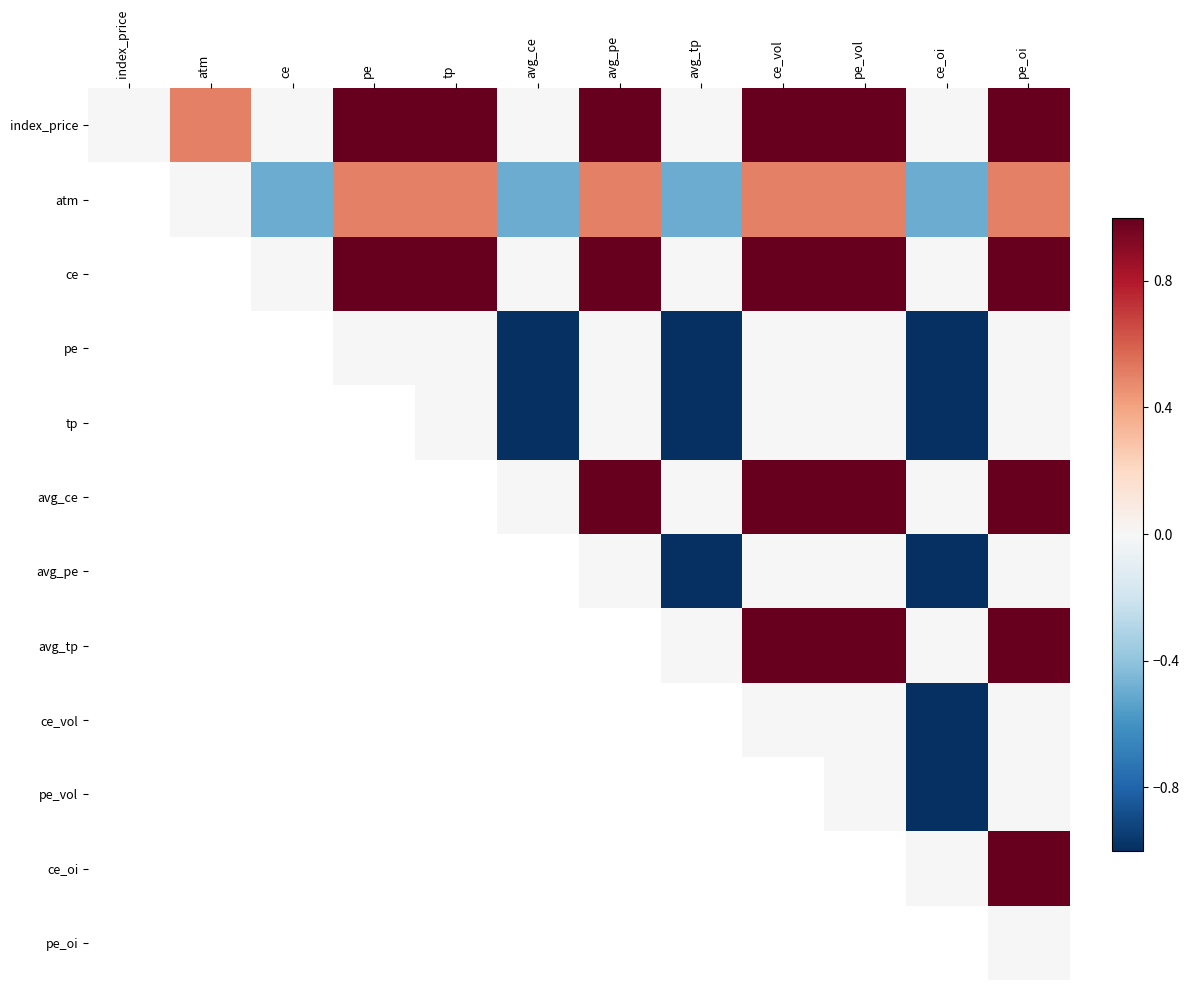

Rank the series at pe from lowest to highest value.

pe, atm, index_price, ce, tp, avg_ce, avg_pe, avg_tp, ce_vol, pe_vol, ce_oi, pe_oi